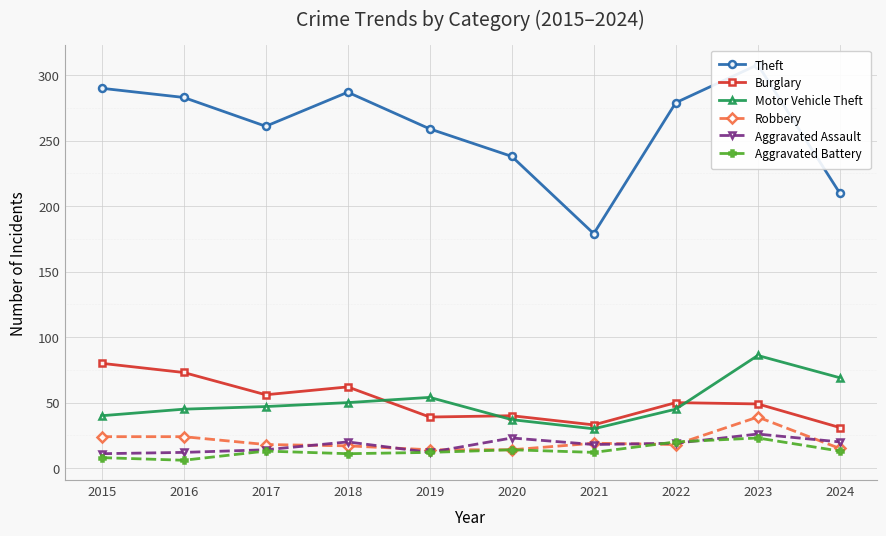

How many data points in Aggravated Battery are above 13?

3